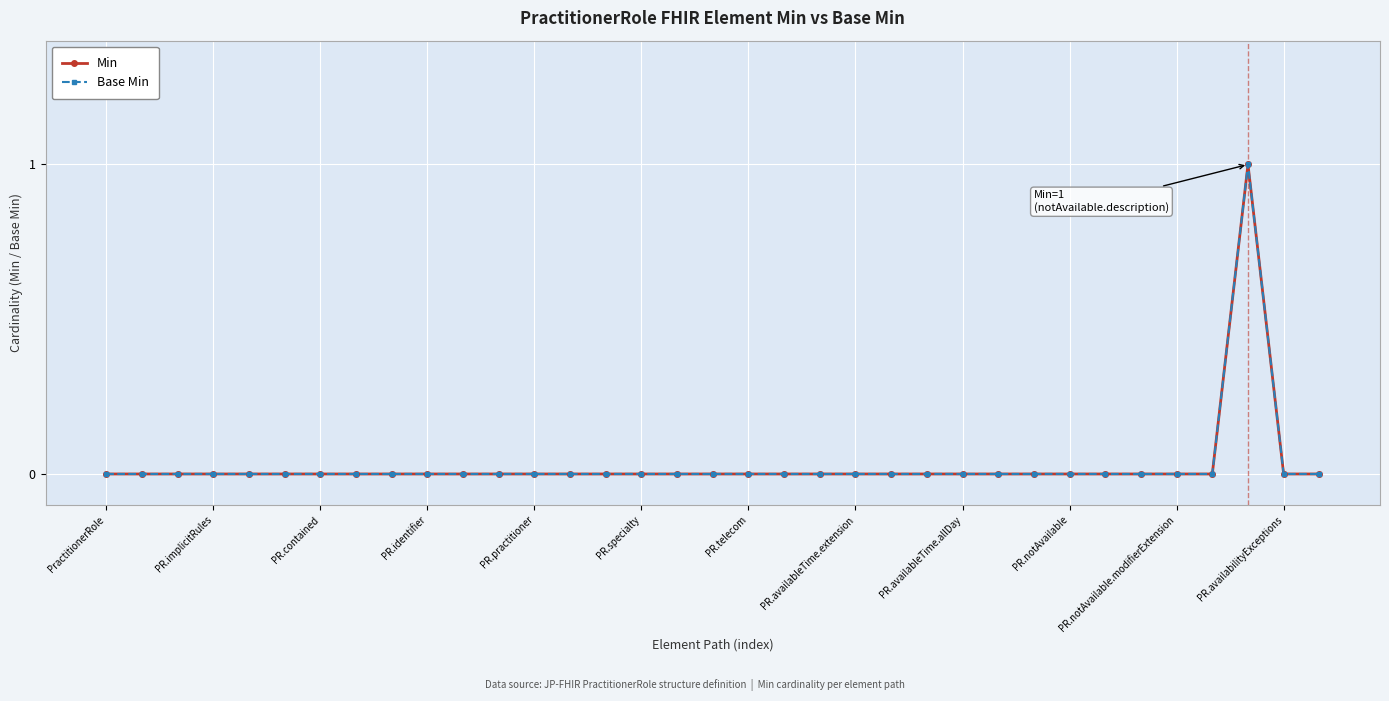

Where is the first local maximum for Min?

32